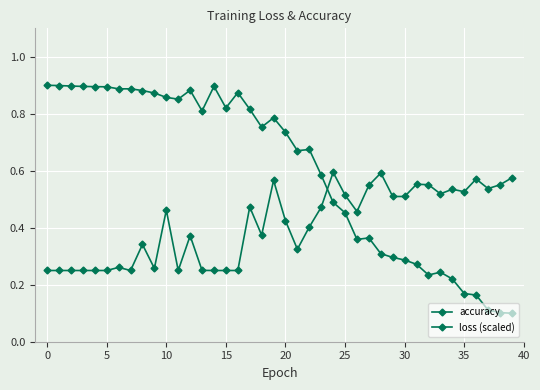

What is the sum of all loss (scaled) values?

24.1